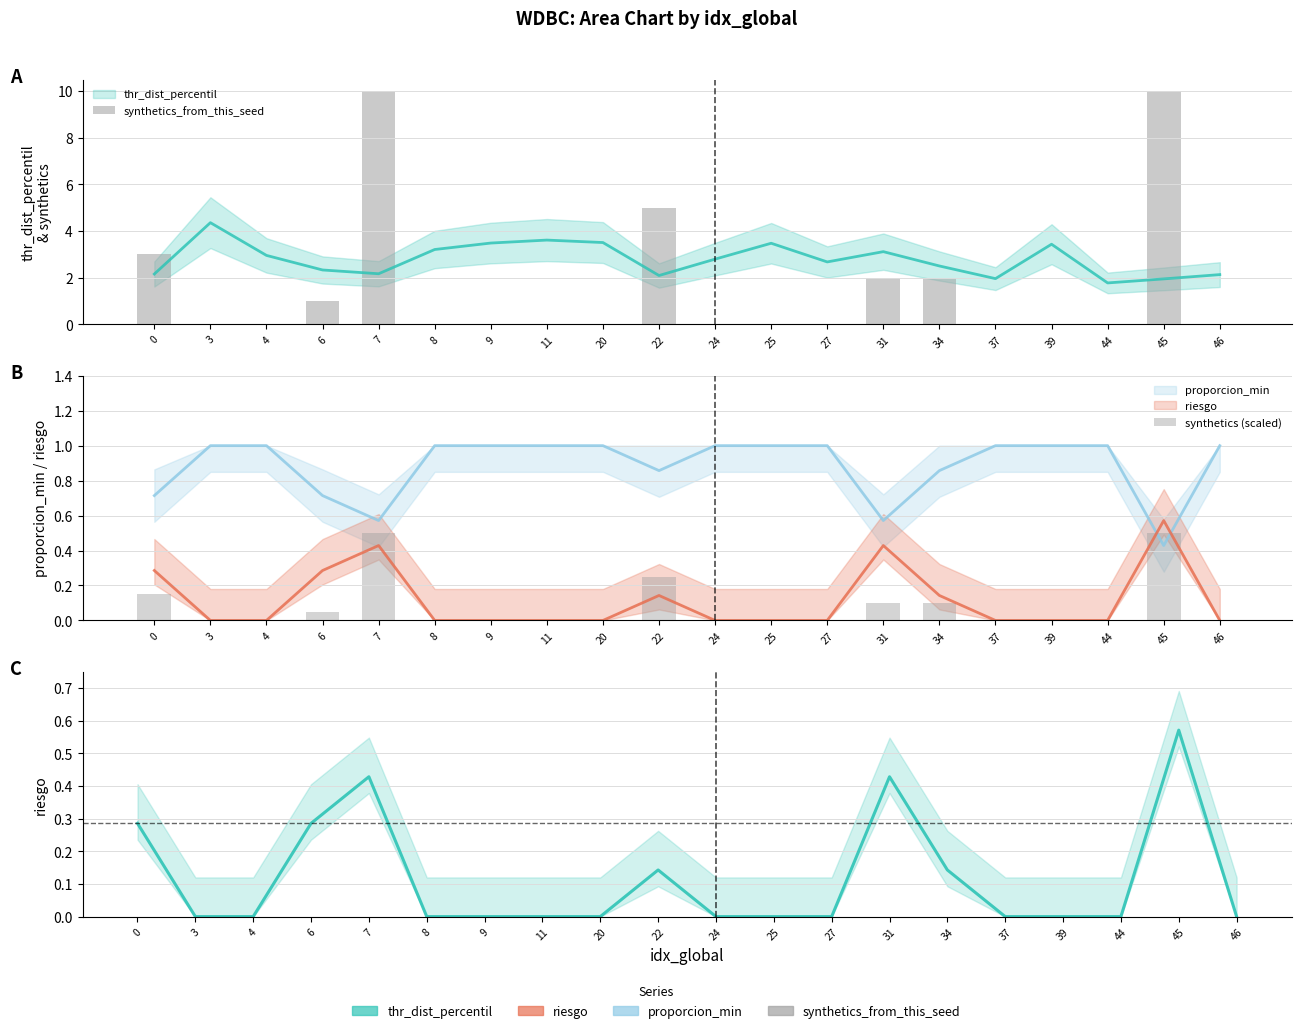

How many bars are there in total?

40